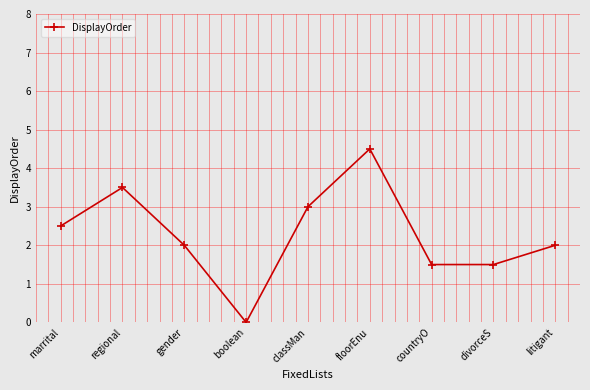

Reading left to right, extract all data points from this chart.

marrital=2.5	regional=3.5	gender=2.0	boolean=0.0	classMan=3.0	floorEnu=4.5	countryO=1.5	divorceS=1.5	litigant=2.0